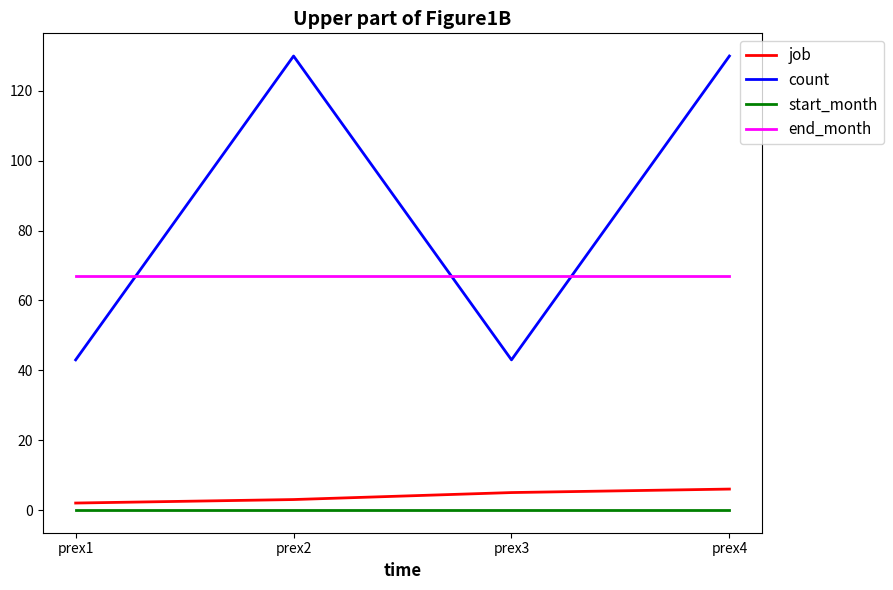

The start_month series shows 0 at prex1. True or false?

True